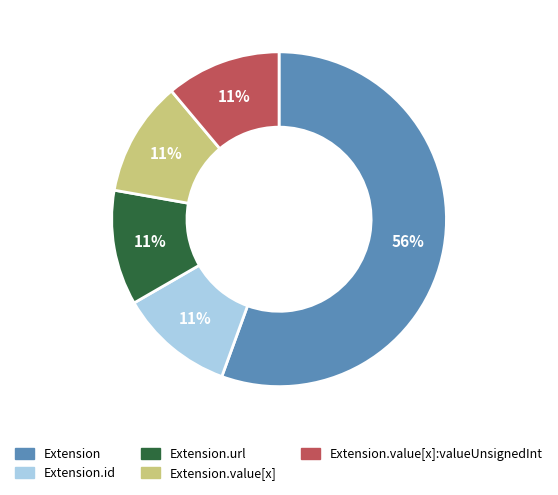

Is there any slice that represents more than half of the pie?

Yes